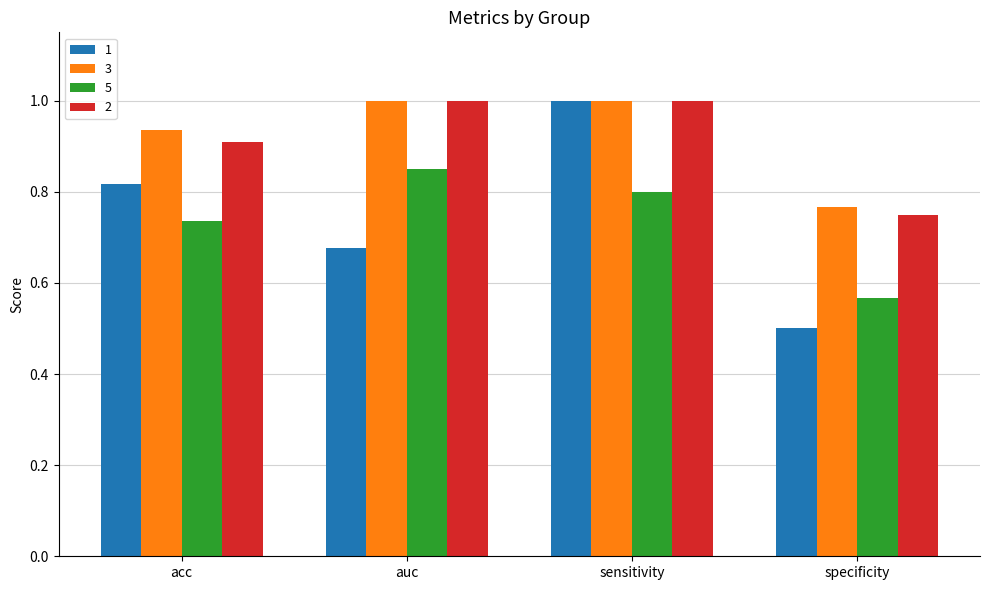

What is the label of the 1st bar from the right?

specificity